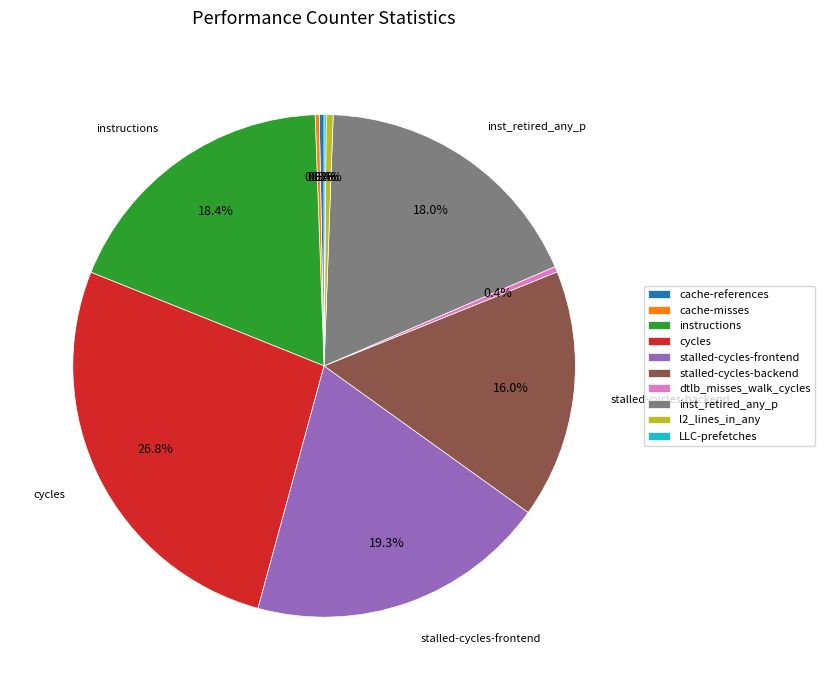

To the nearest percent, what is the combined percentage of cycles and instructions?

45%